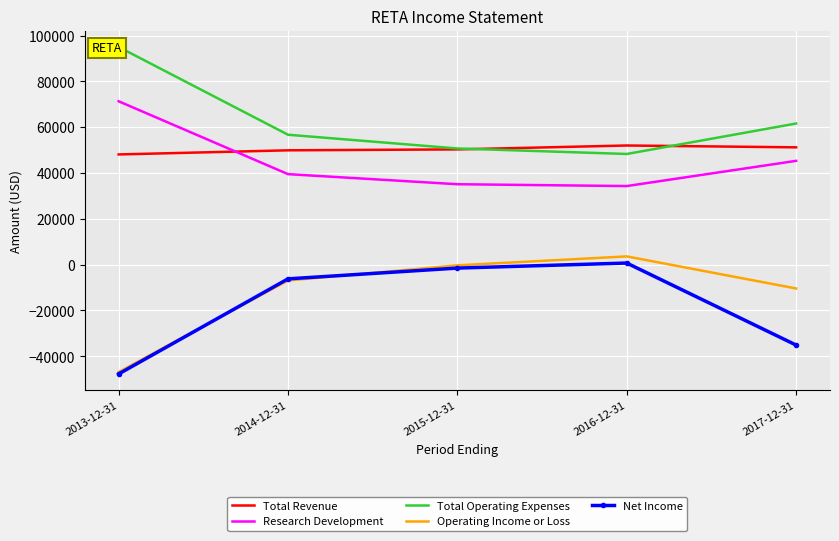

What is the label of the 3rd point from the left?

2015-12-31